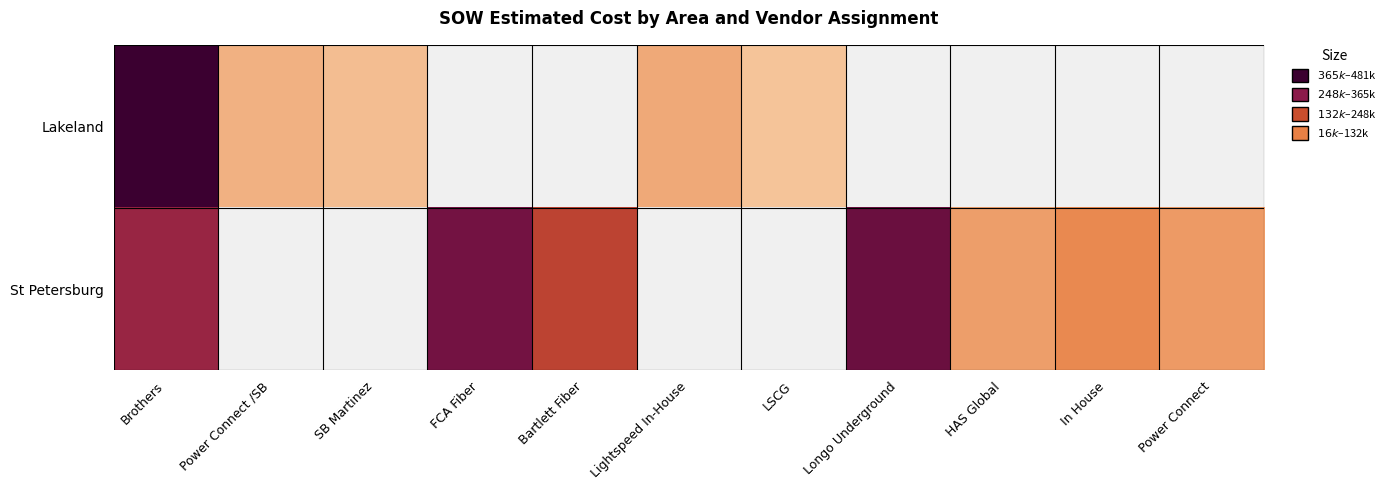

Which category has the highest value across all series?

Brothers